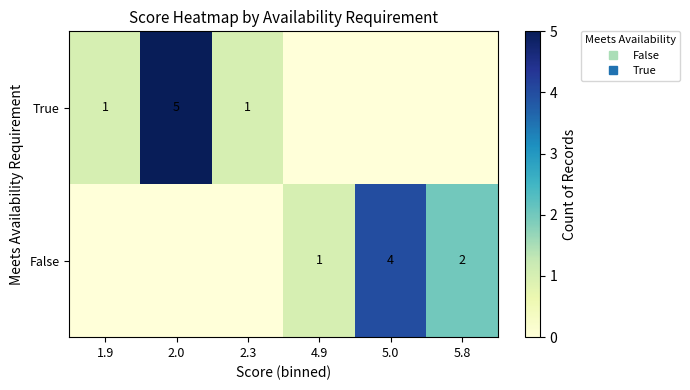

Read the True value at 2.0.

5